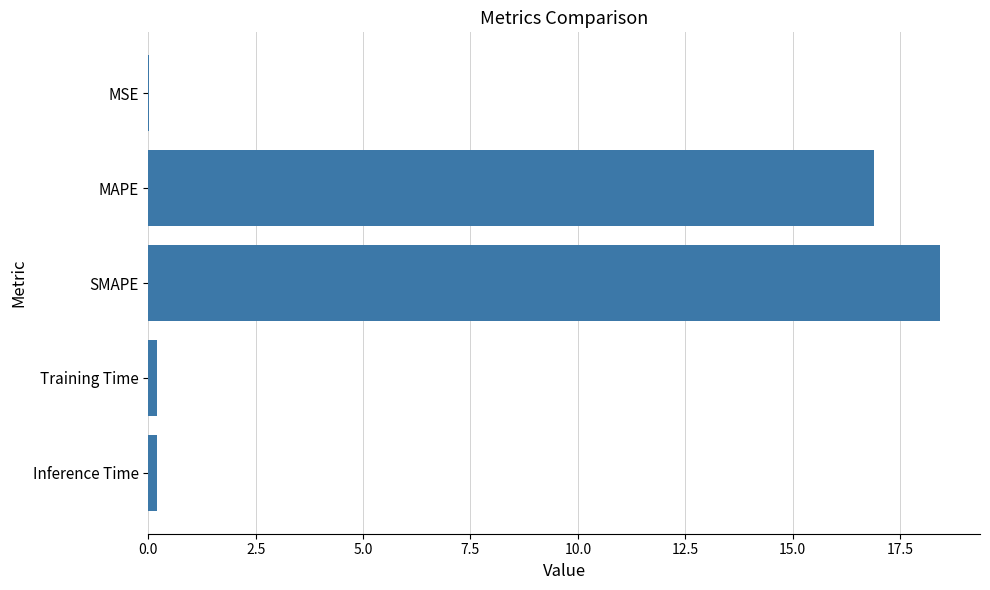

The value at SMAPE is 18.4. True or false?

True